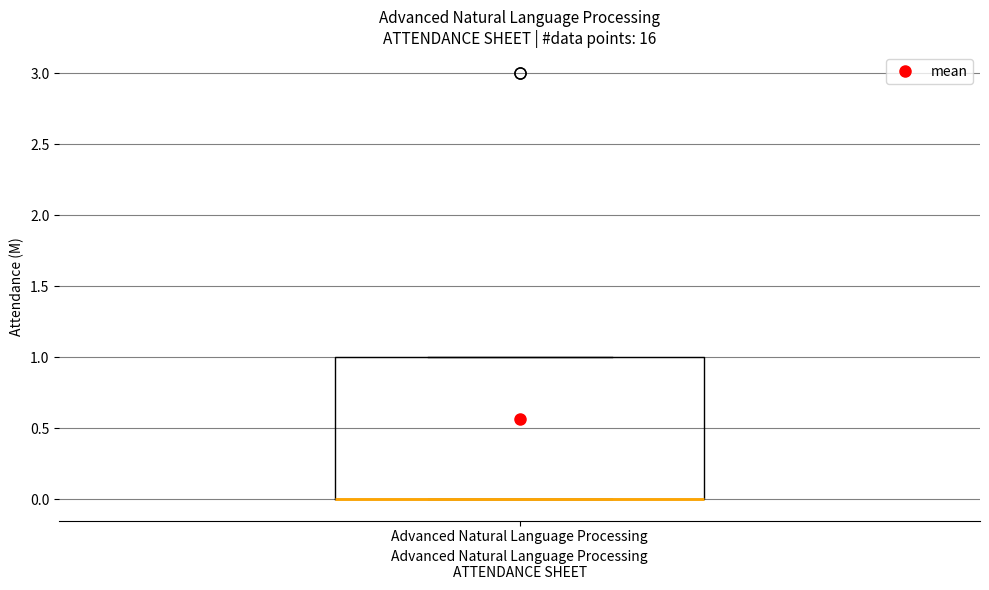

Transcribe this box plot: give where the median line is, the range the box spans, and where the two whiskers end, as read against the y-axis. The values are not printed on the chart, so give them approximately, as read against the axis.

median 0 (drawn on the box's lower edge), box 0 to 1, whiskers 0 to 1